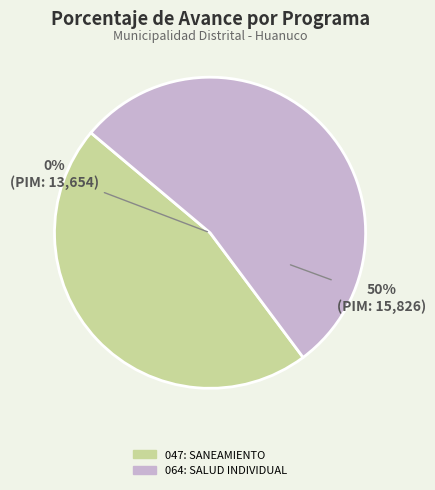

Do 064: SALUD INDIVIDUAL and 047: SANEAMIENTO together represent more than half of the pie?

Yes